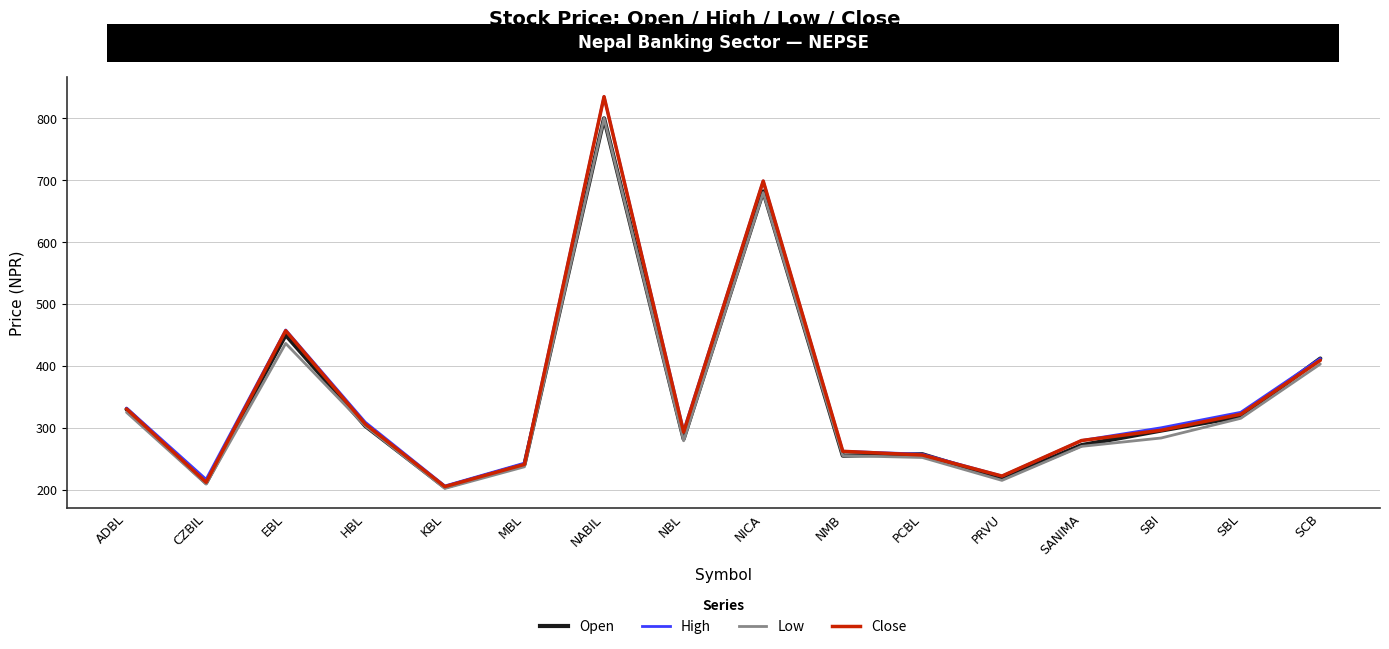

Is the value of Low at EBL greater than the value of Close at KBL?

Yes